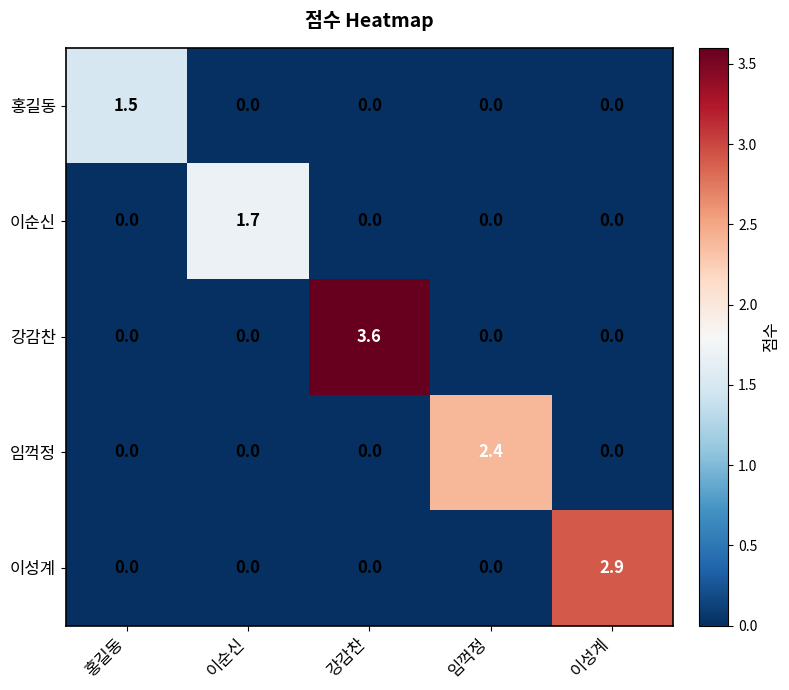

What is the spread (max minus min) of values at 강감찬?

3.6